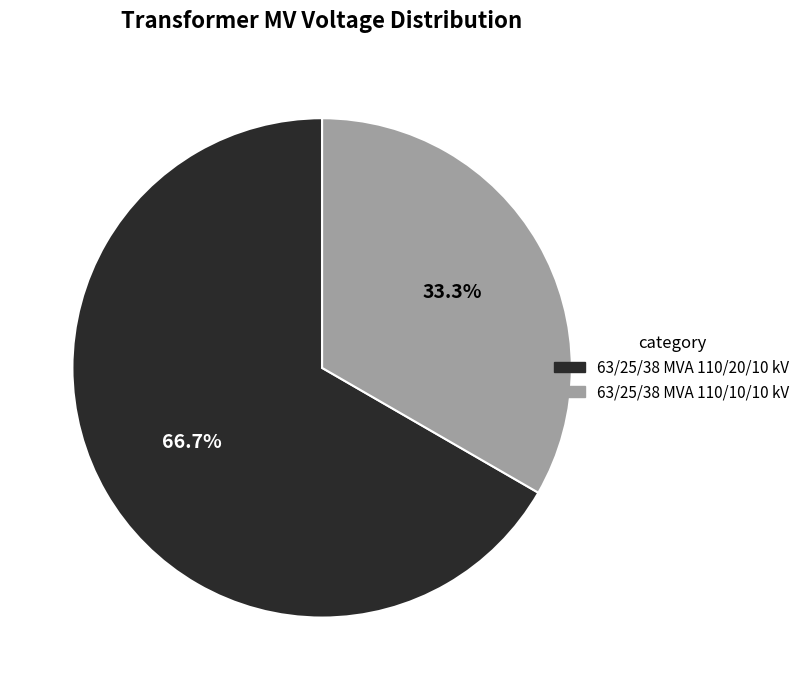

Between 63/25/38 MVA 110/20/10 kV and 63/25/38 MVA 110/10/10 kV, which is larger?

63/25/38 MVA 110/20/10 kV